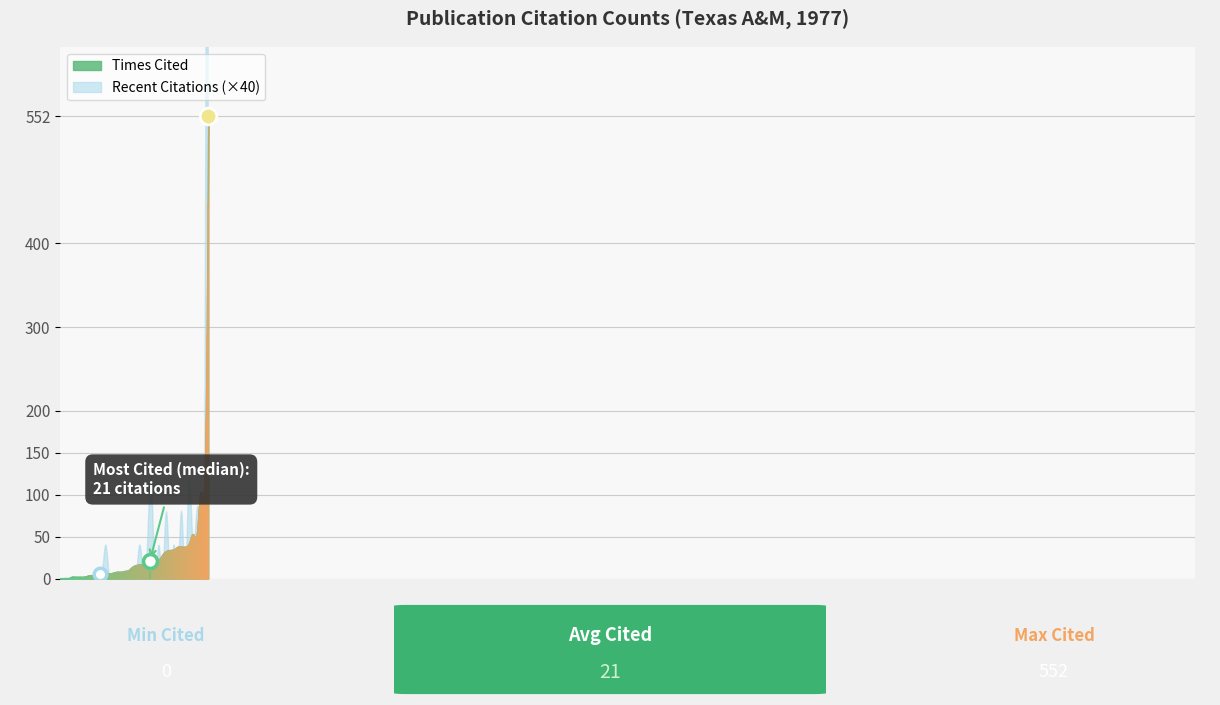

What is the difference between the Recent Citations values at 20 and 5?

1